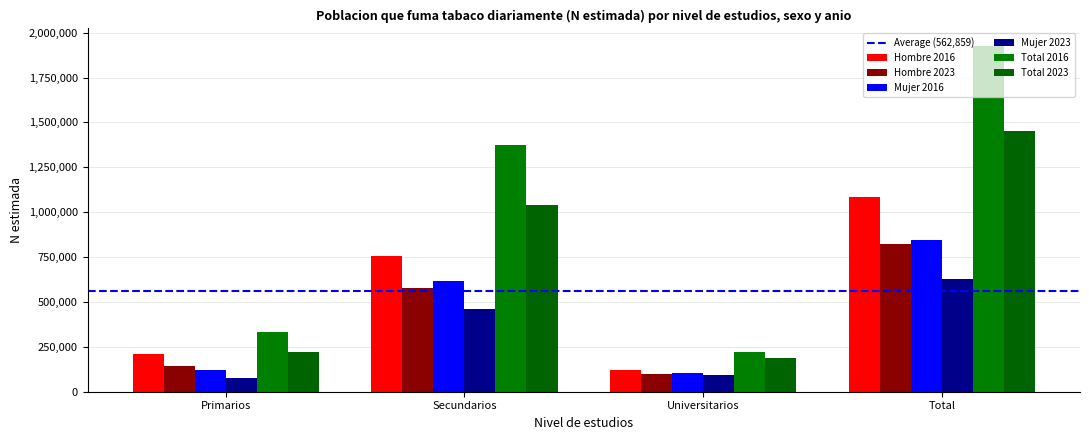

Which series changed the most between Primarios and Universitarios?

Total 2016